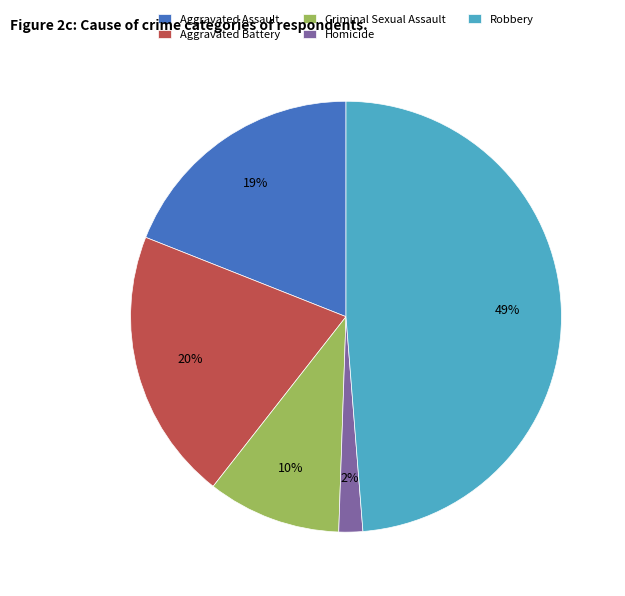

Between Criminal Sexual Assault and Aggravated Battery, which is larger?

Aggravated Battery